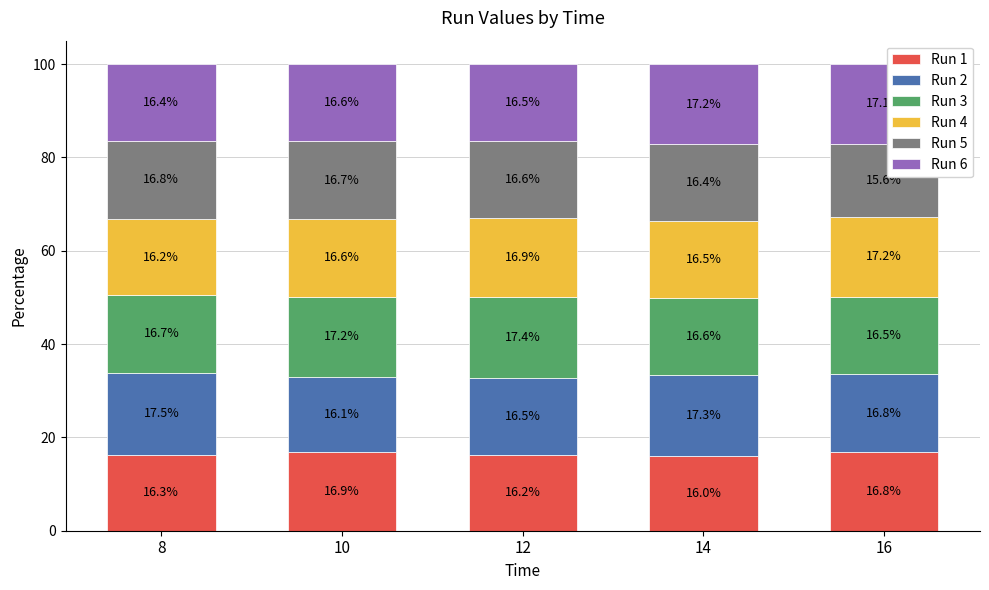

What value does the Run 1 series have at 8?

16.3